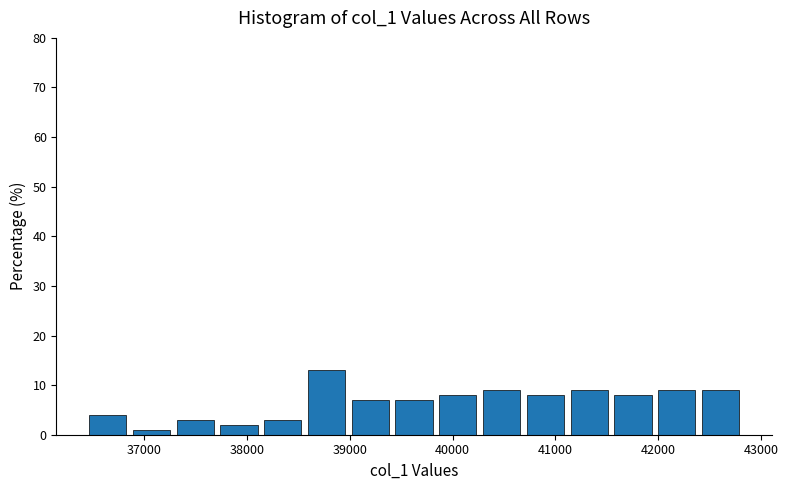

How tall is the bar that spans 41100 to 41600 on the x-axis? Neither the bar edges nor the heights are printed on the chart, so give them approximately, as read against the axes.

9